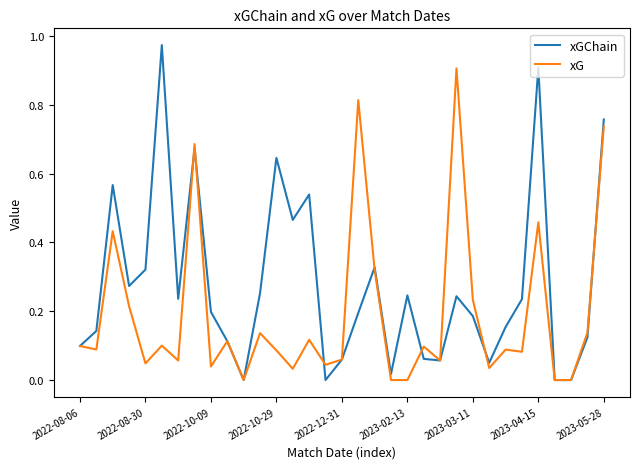

Which series has the largest total across all categories?

xGChain